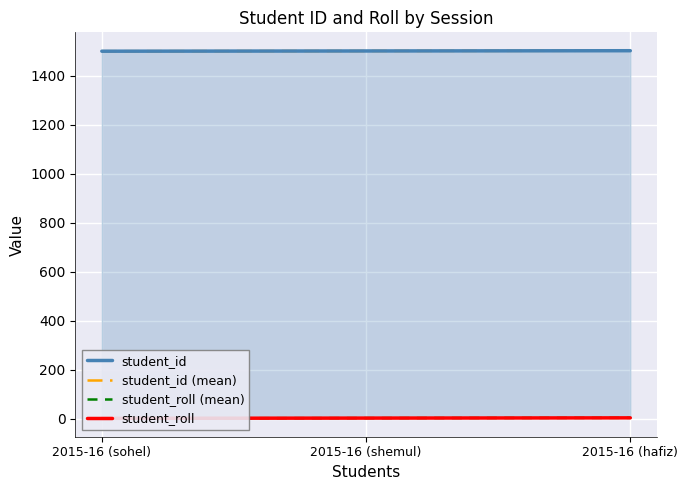

What is the sum of all student_id values?

4506